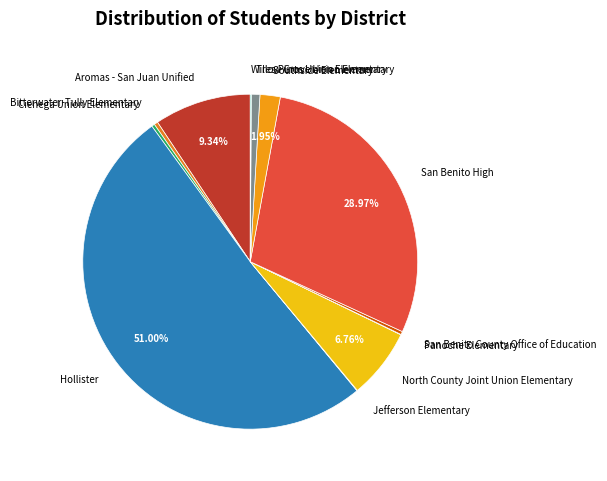

Does Cienega Union Elementary represent more than half of the total?

No